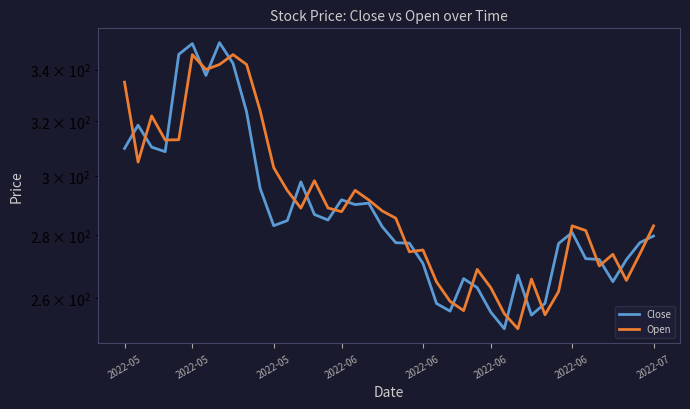

How many categories are shown in the chart?

40